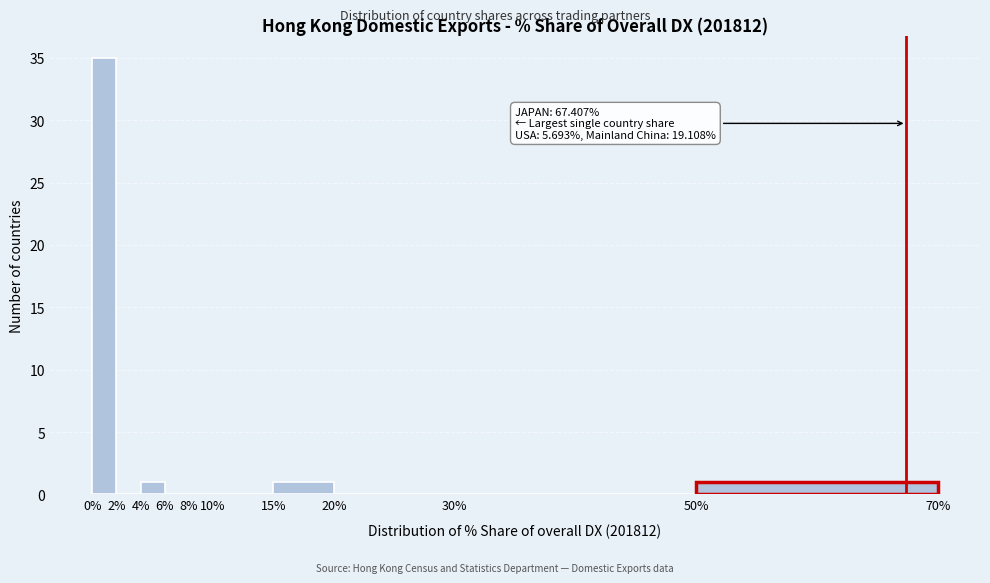

Over which range of the x-axis is the bar tallest?

0% to 2%